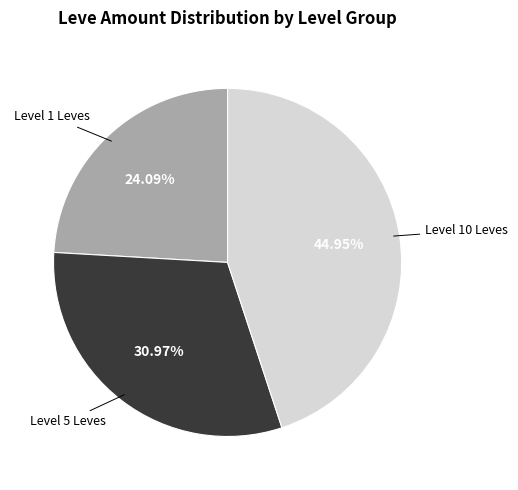

How many segments does this pie chart have?

3